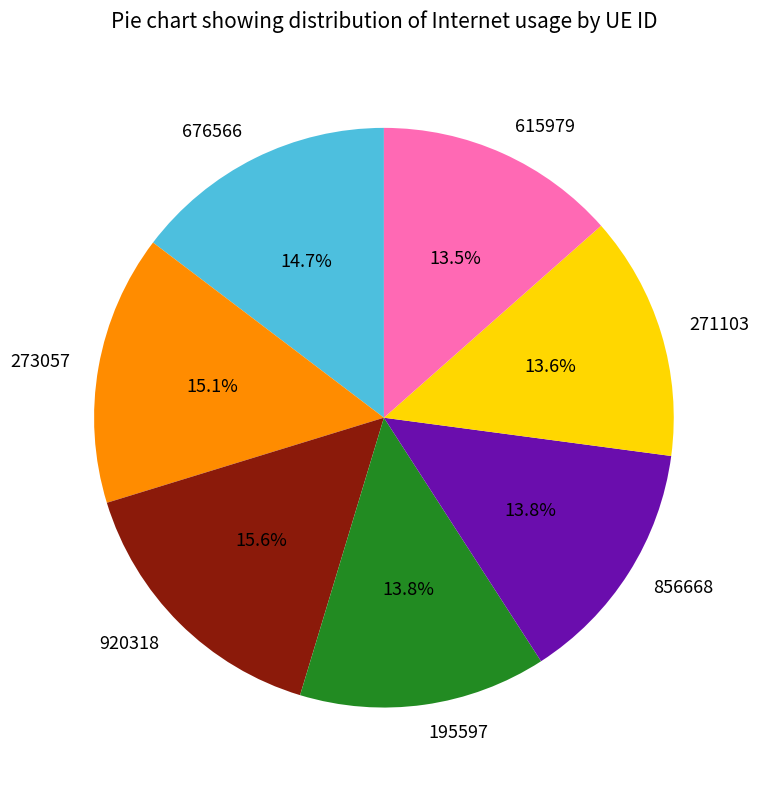

Is it true that 920318 is 26% of the pie?

False